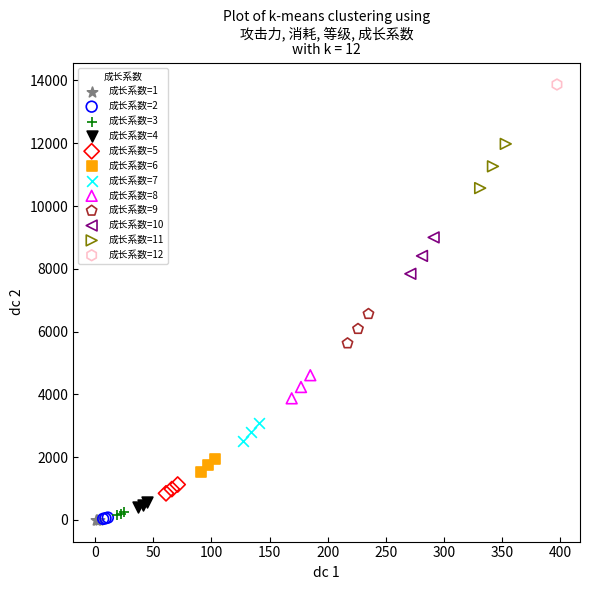

What are all the series names shown in the legend?

成长系数=1, 成长系数=2, 成长系数=3, 成长系数=4, 成长系数=5, 成长系数=6, 成长系数=7, 成长系数=8, 成长系数=9, 成长系数=10, 成长系数=11, 成长系数=12